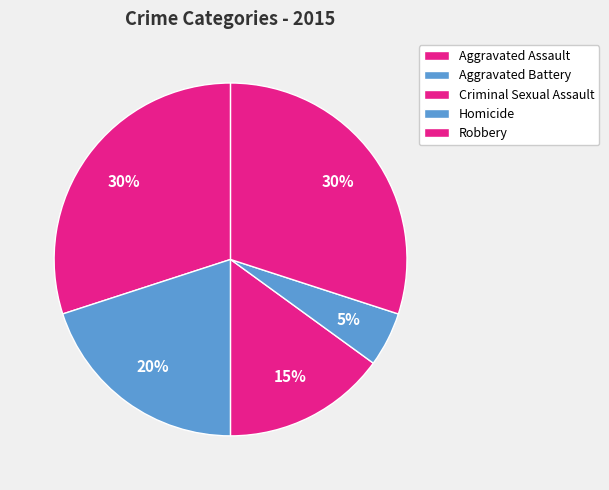

To the nearest percent, what portion does Homicide represent?

5%